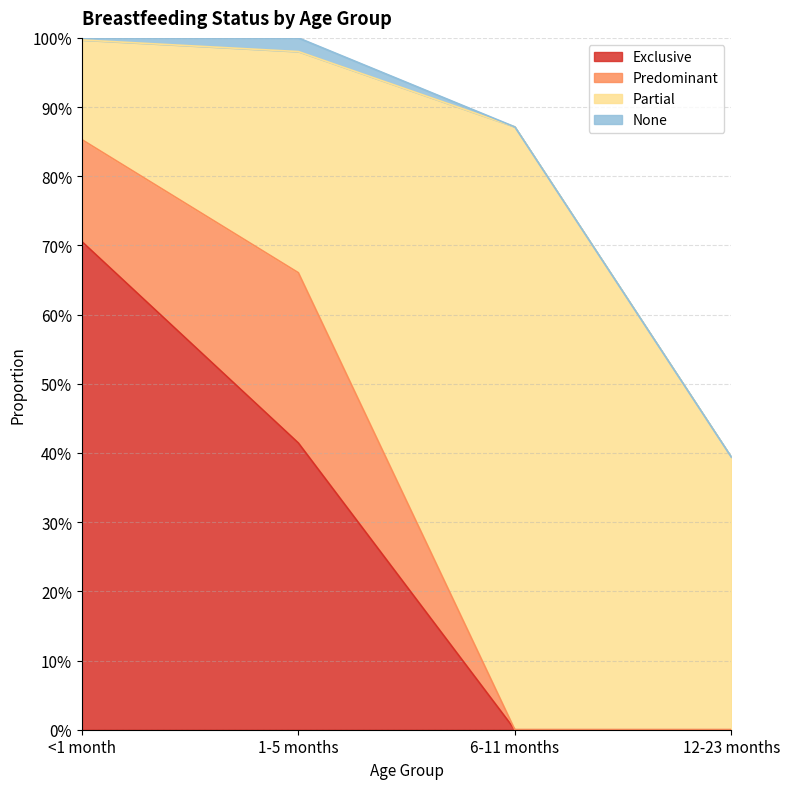

Reading left to right, list all the values displayed in this chart.

Exclusive: 0.7	0.4	0.0	0.0
Predominant: 0.1	0.2	0.0	0.0
Partial: 0.1	0.3	0.9	0.4
None: 0.0	0.0	0.0	0.0